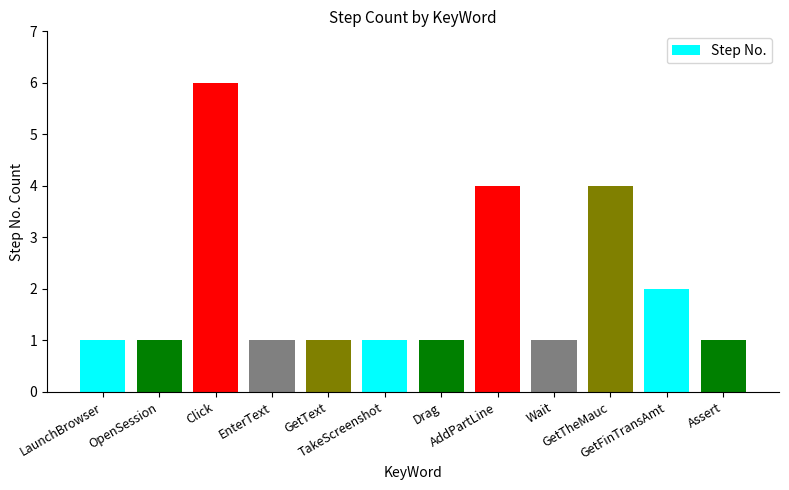

The value at Wait is 1. True or false?

True